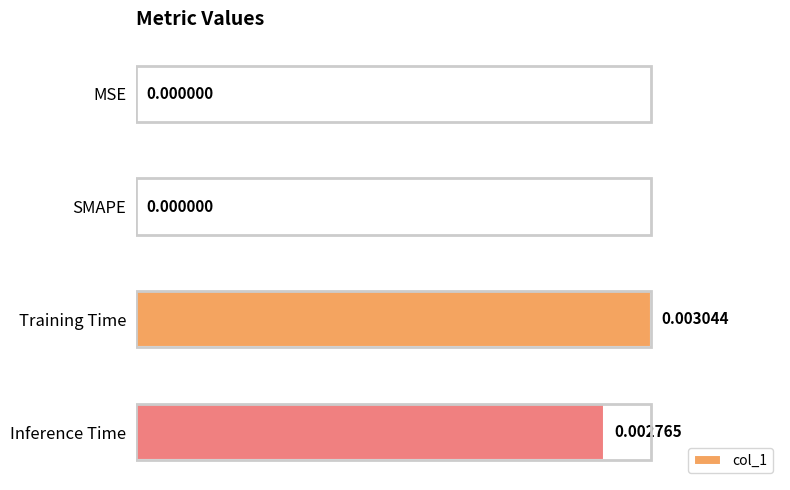

Are the bars grouped side by side (vs. stacked)?

No